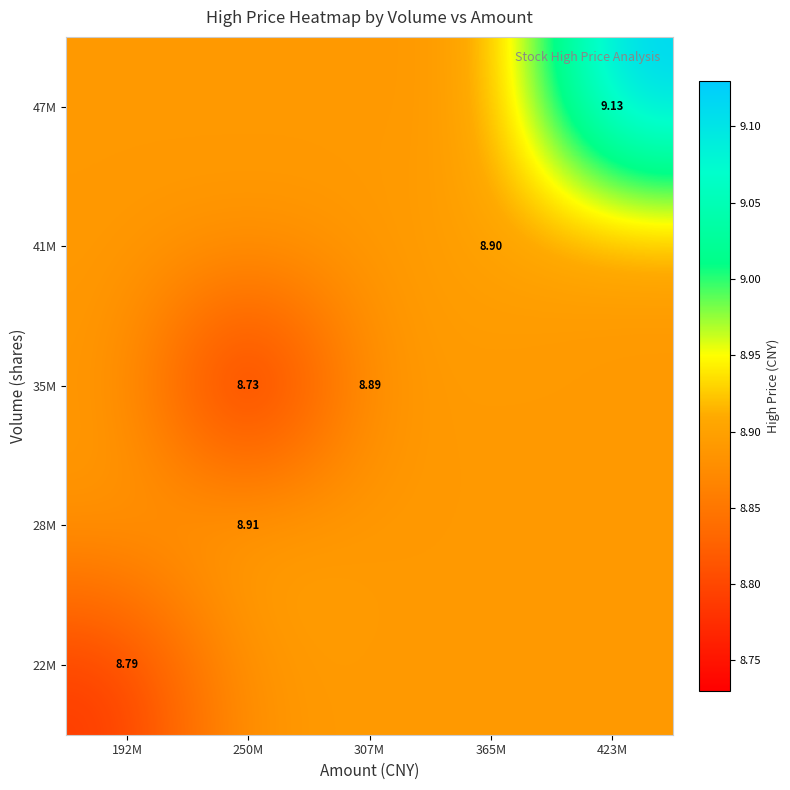

Is the value of 22M at 365M greater than the value of 28M at 365M?

No